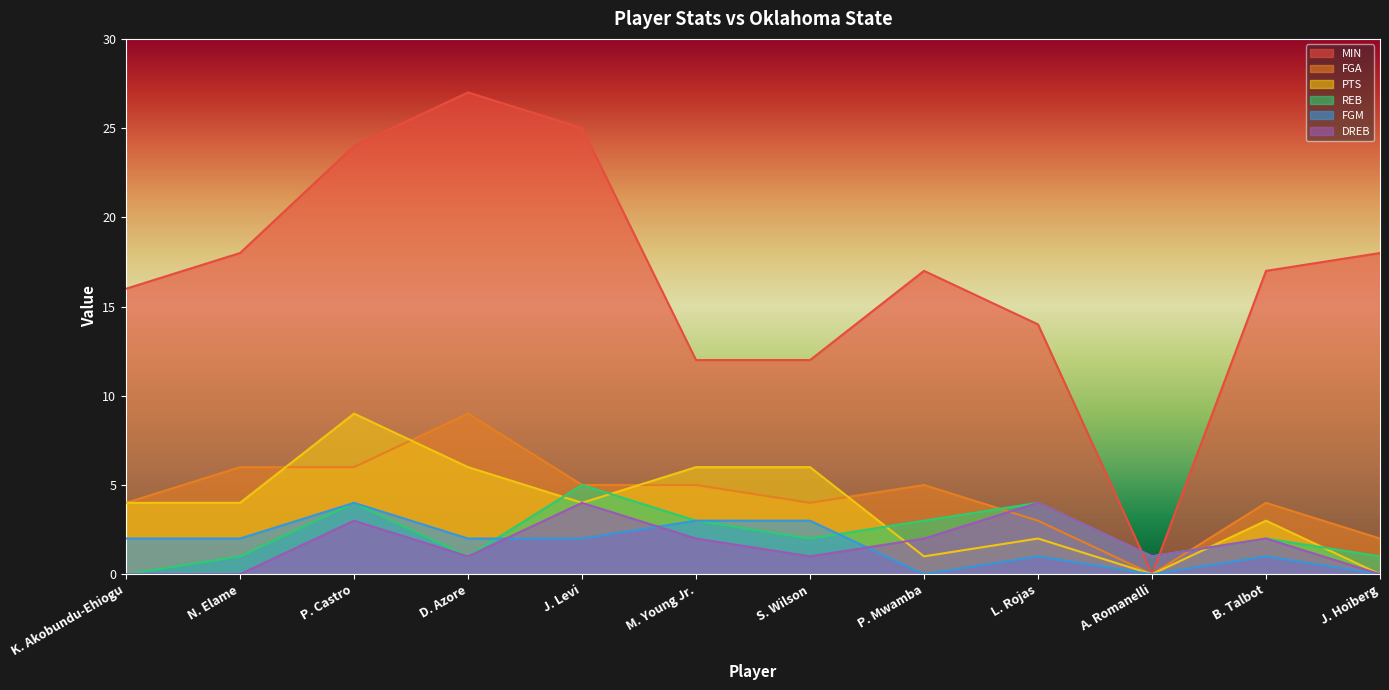

True or false: DREB and REB intersect in this chart.

False